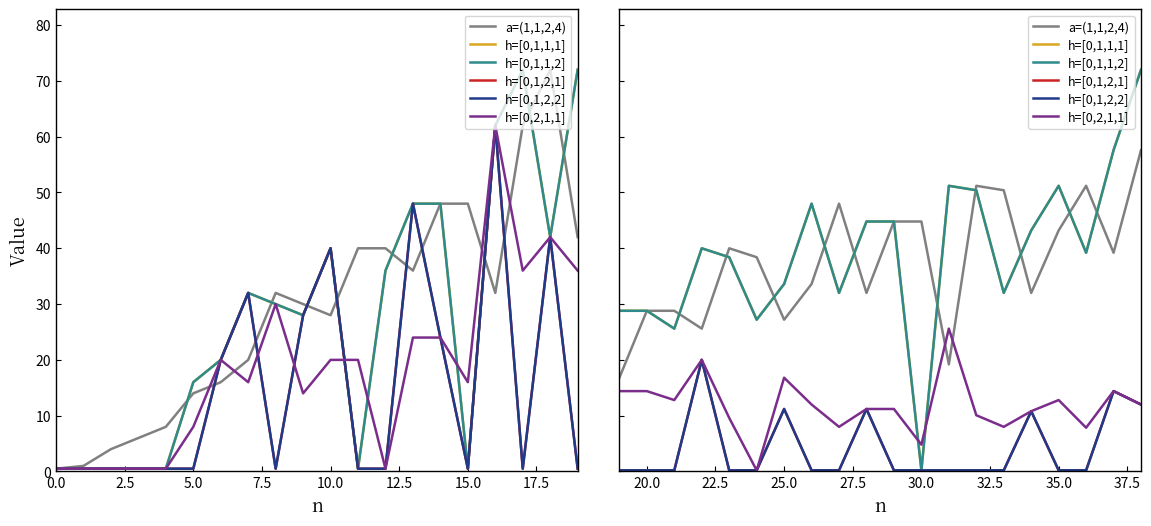

What value does the h=[0,1,1,1] series have at 5.0?

64.0